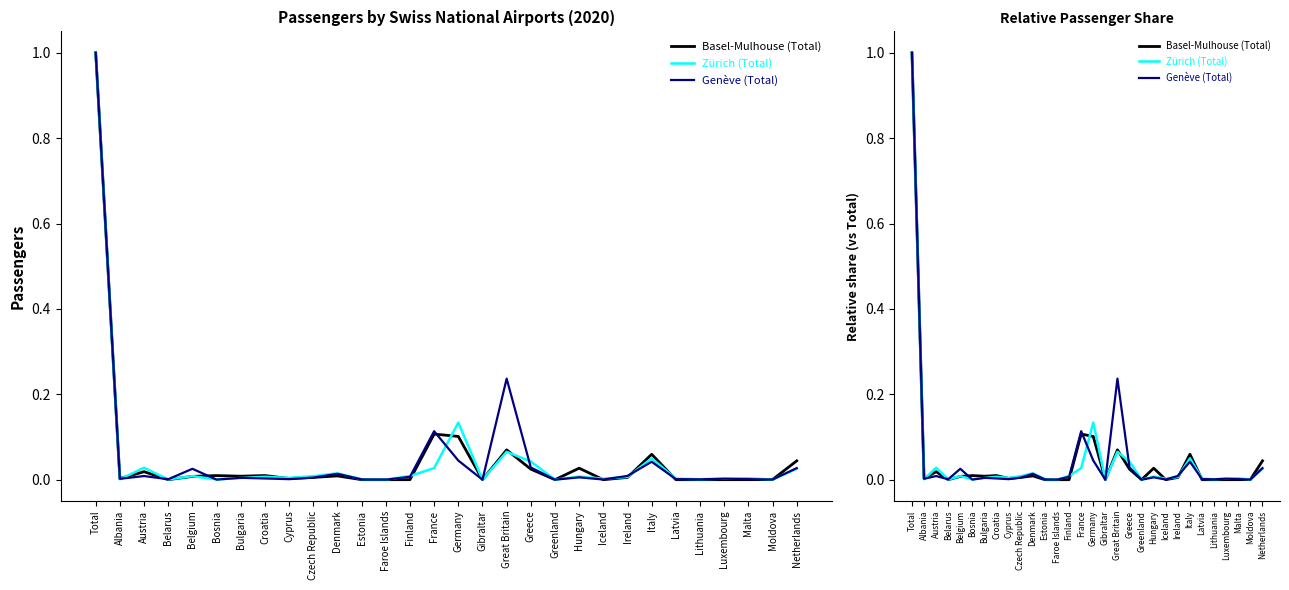

What is the label of the 25th point from the left?

Latvia